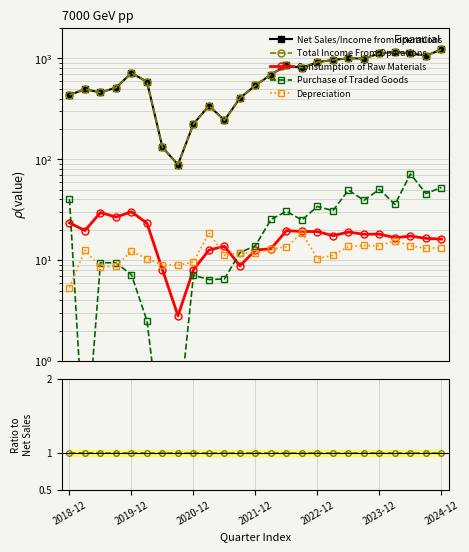

The Net Sales/Income from operations series shows 918.1 at 2022-12. True or false?

True